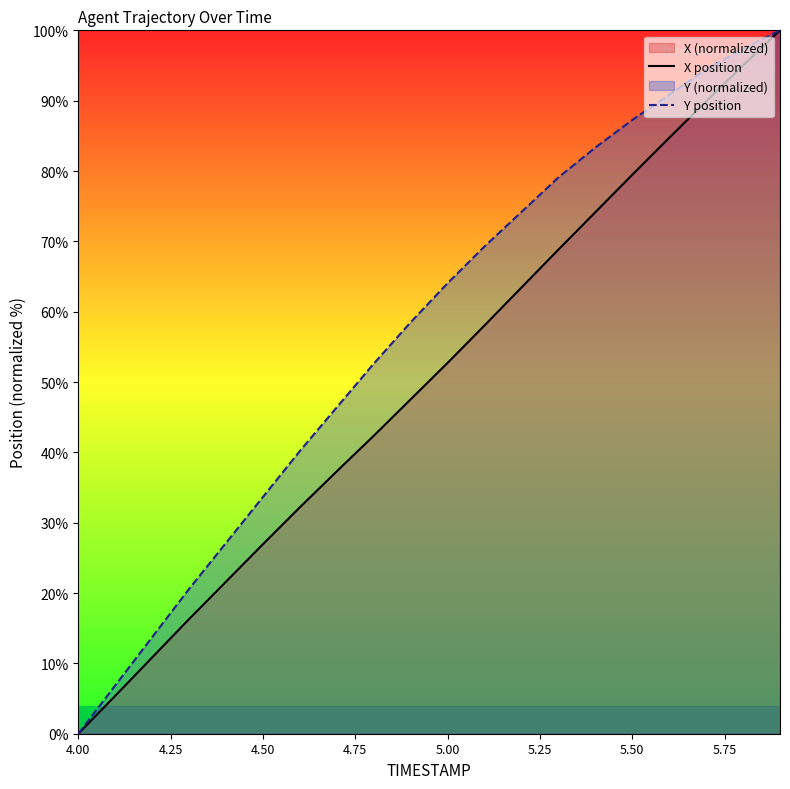

At which label does X position reach its minimum?

4.00